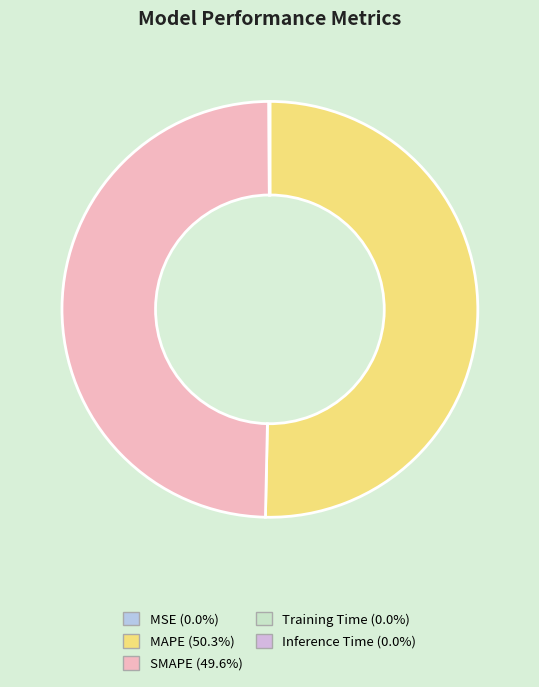

What is the total percentage of SMAPE and MAPE?

99.9%